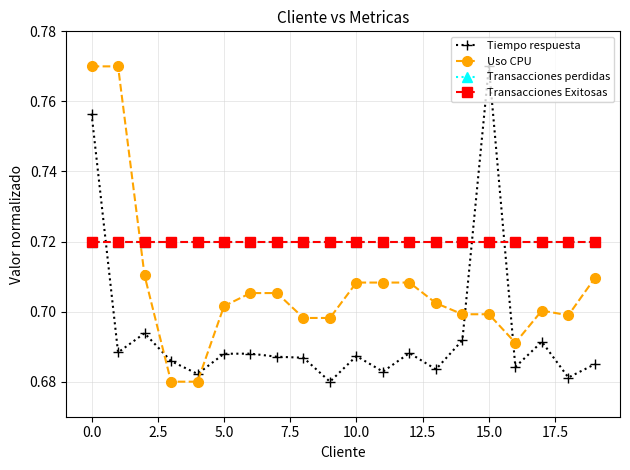

Does the chart have visible grid lines?

Yes